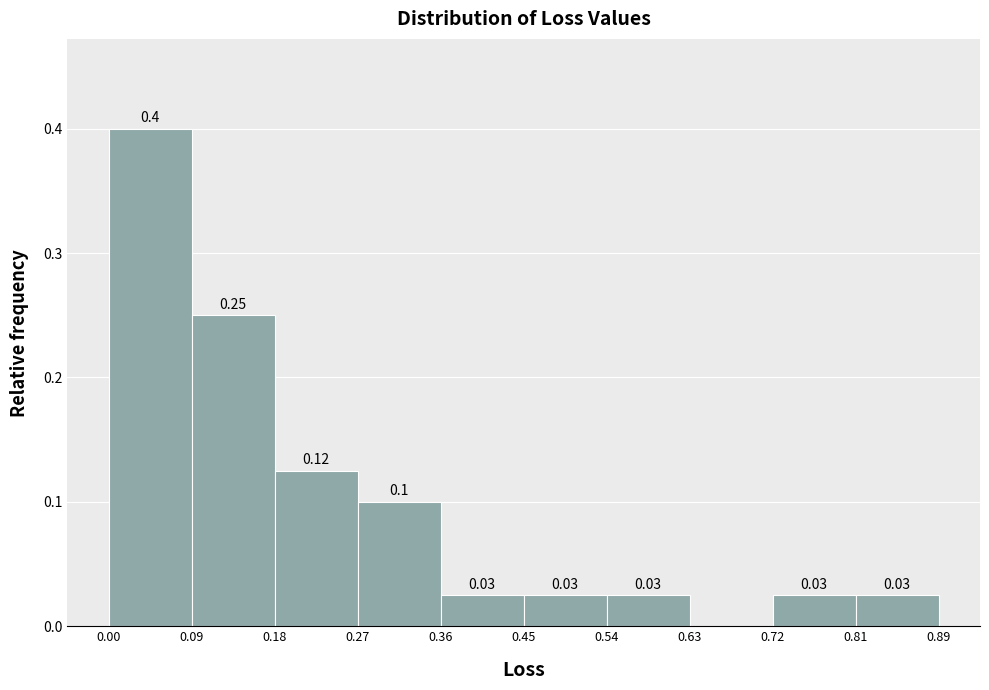

Which range on the x-axis has the tallest bar?

0.00 to 0.09